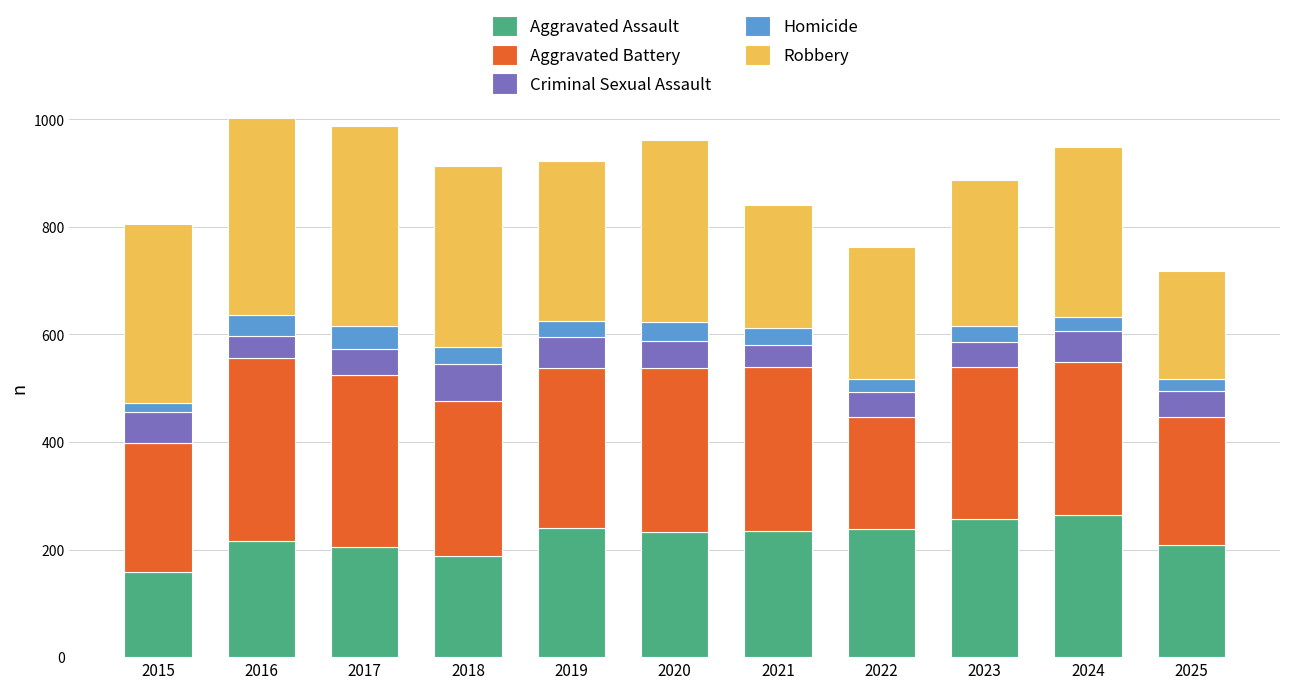

Reading left to right, transcribe all the data shown in this chart.

Aggravated Assault: 159	215	205	188	240	233	234	238	257	265	209
Aggravated Battery: 239	341	320	289	297	305	306	209	282	283	237
Criminal Sexual Assault: 57	41	47	68	58	49	41	46	47	58	48
Homicide: 18	39	44	32	29	36	31	25	29	27	24
Robbery: 333	419	371	337	299	338	229	244	272	315	199